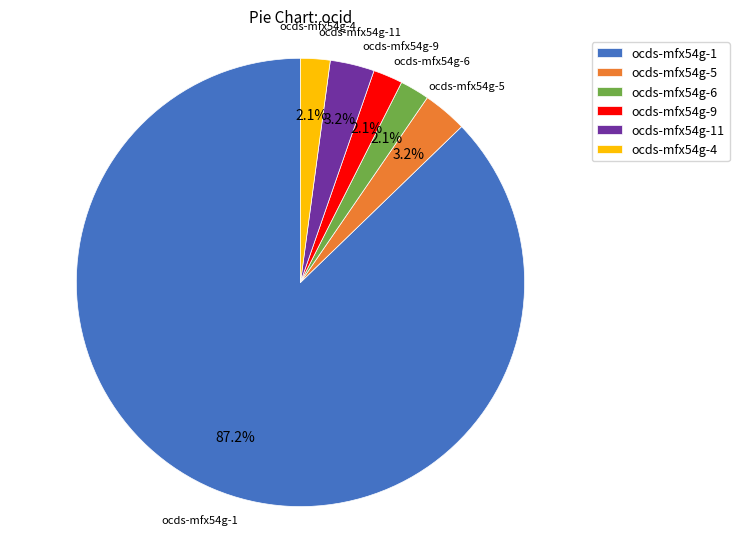

True or false: ocds-mfx54g-11 accounts for 3% of the total.

True